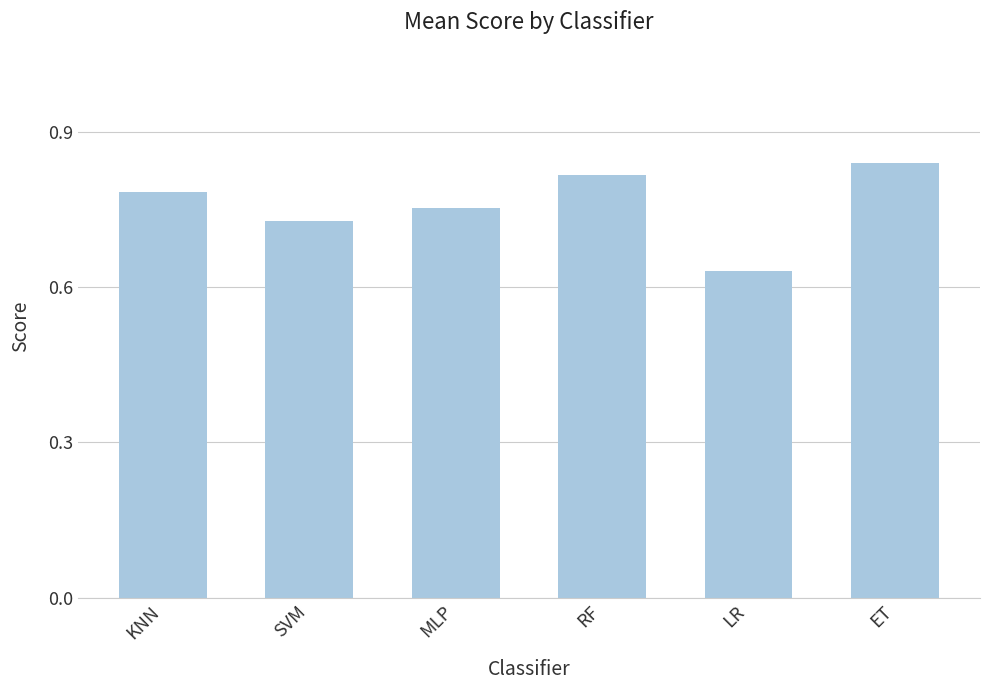

What is the sum of the values at LR and ET?

1.5